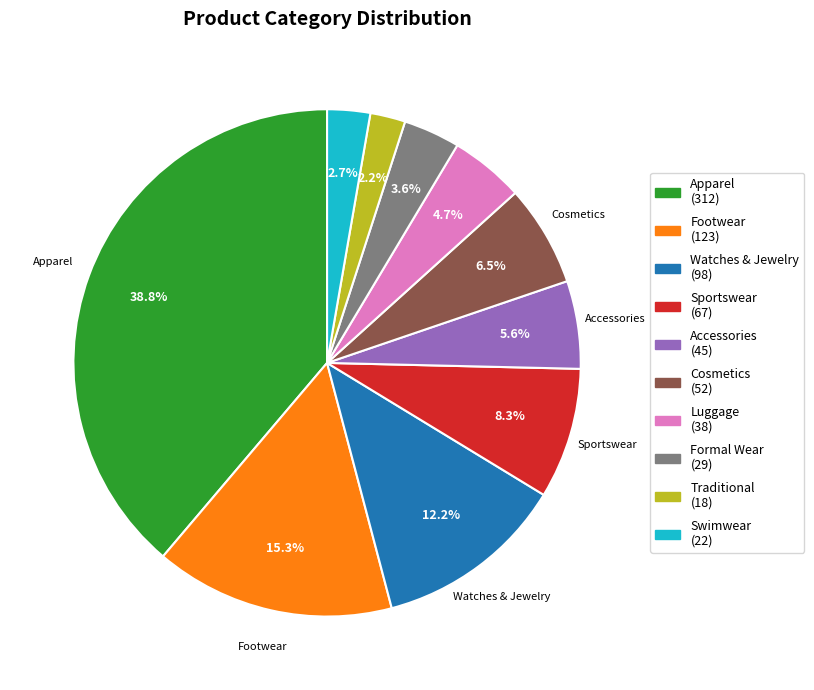

Is there a majority slice in this chart?

No